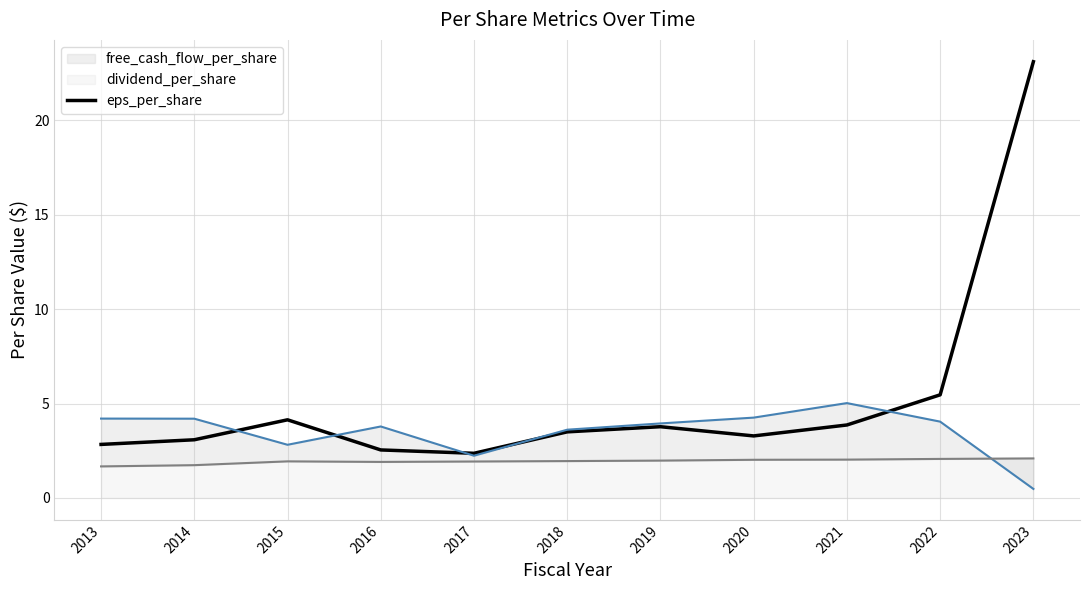

How many points are lower than both their immediate neighbors (excluding endpoints)?

2